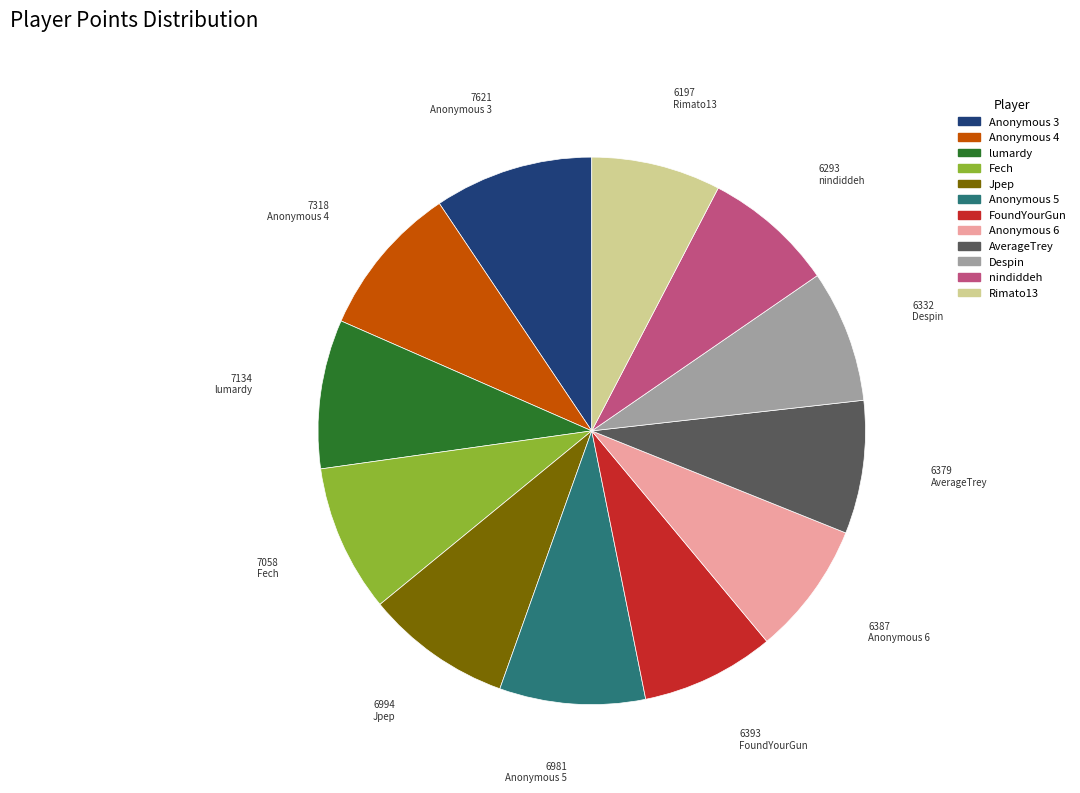

What is the ratio of the value at Anonymous 5 to the value at Jpep?

1.0